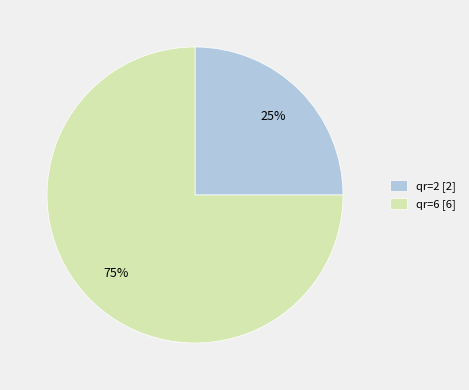

Which slice represents more than half of the pie?

qr=6